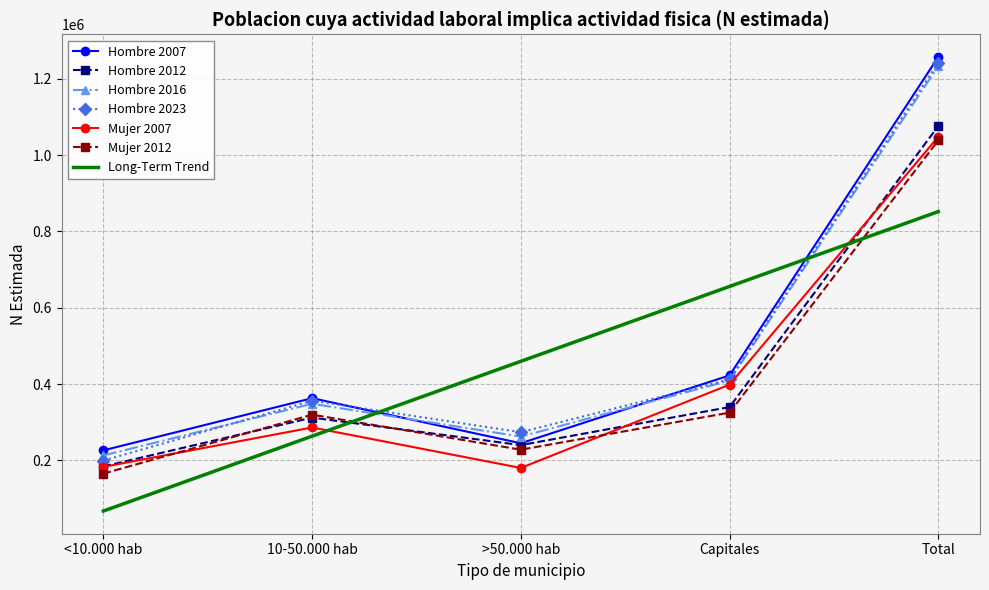

Which category has the highest value in the Hombre 2012 series?

Total